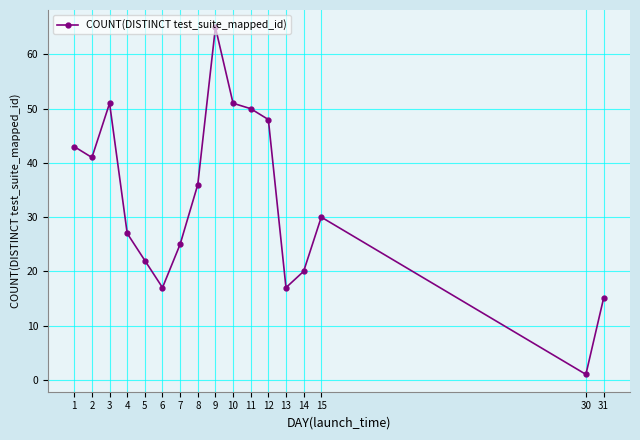

What is the value of the 10th point from the left?

51